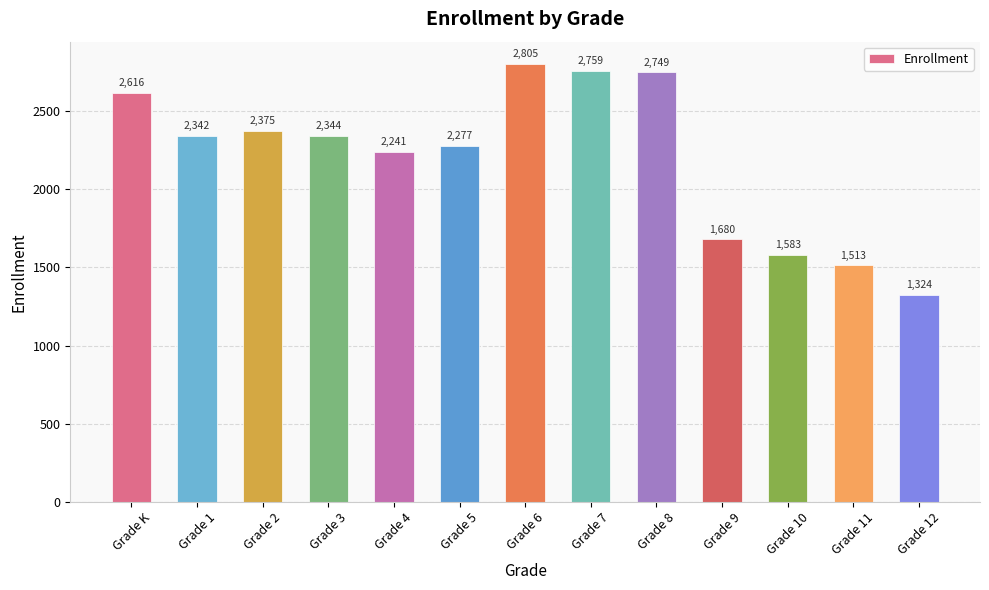

Rank the categories by value from highest to lowest.

Grade 6, Grade 7, Grade 8, Grade K, Grade 2, Grade 3, Grade 1, Grade 5, Grade 4, Grade 9, Grade 10, Grade 11, Grade 12